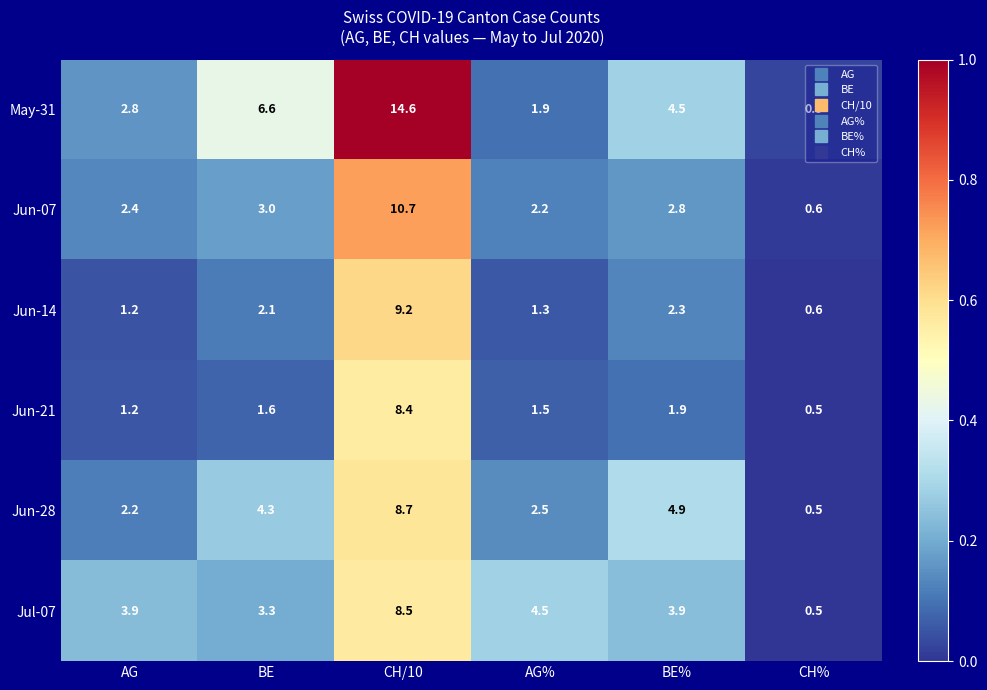

List the series in order of their peak value, lowest first.

Jun-21, Jul-07, Jun-28, Jun-14, Jun-07, May-31